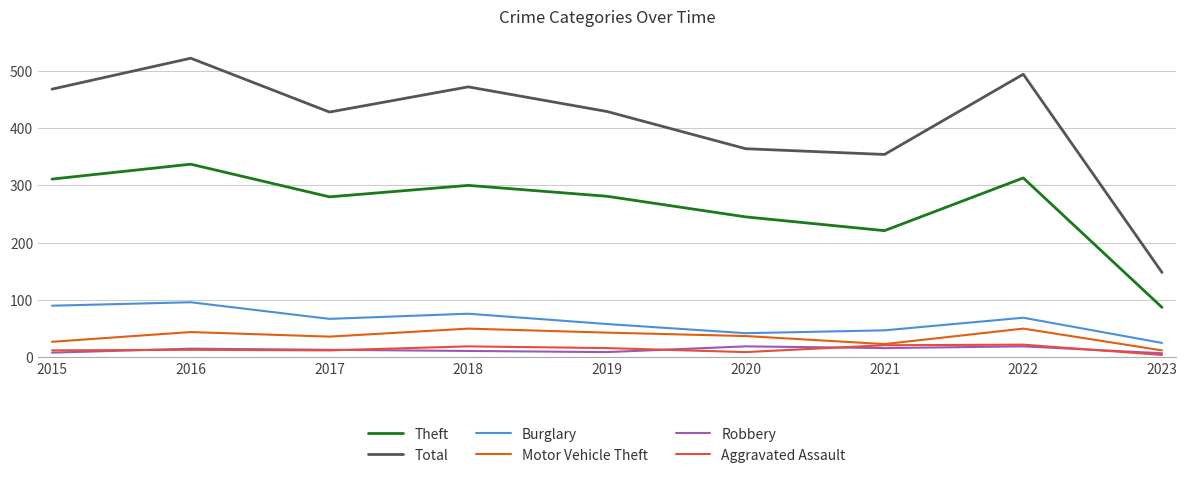

What is the average value of the Total series?

409